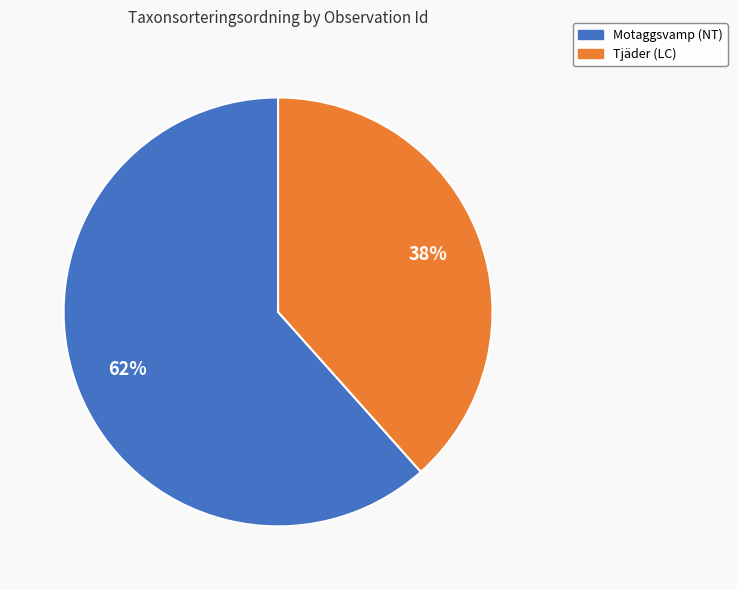

Is there any slice that represents more than half of the pie?

Yes